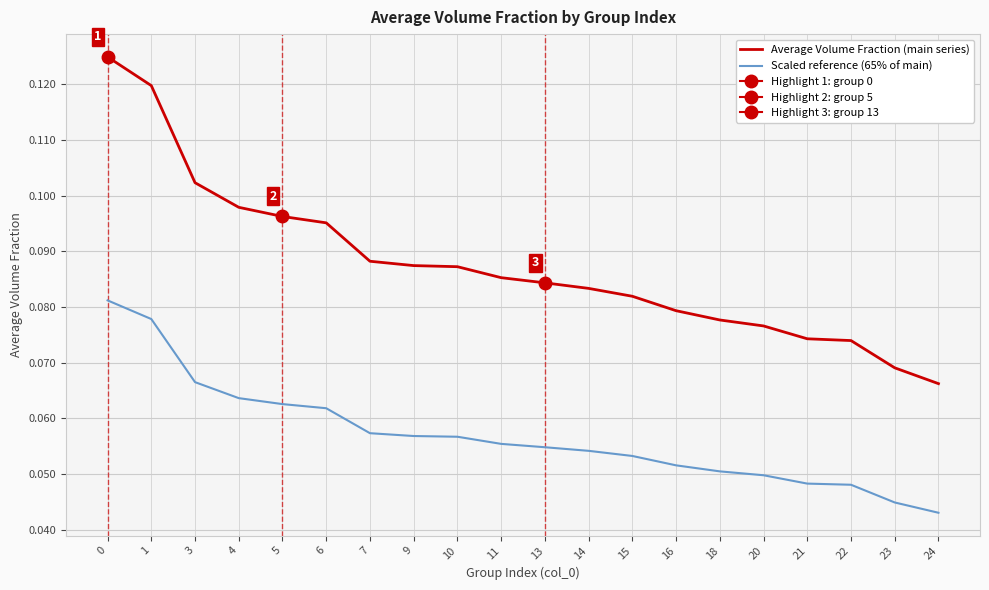

Is the value of Scaled reference (65% of main) at 15 greater than the value of Average Volume Fraction (main series) at 7?

No